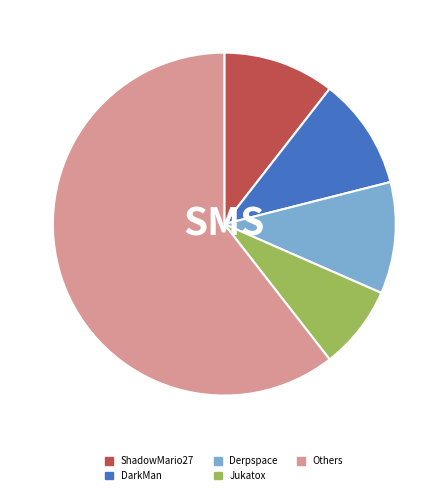

Is the sum of Derpspace and Others greater than half?

Yes